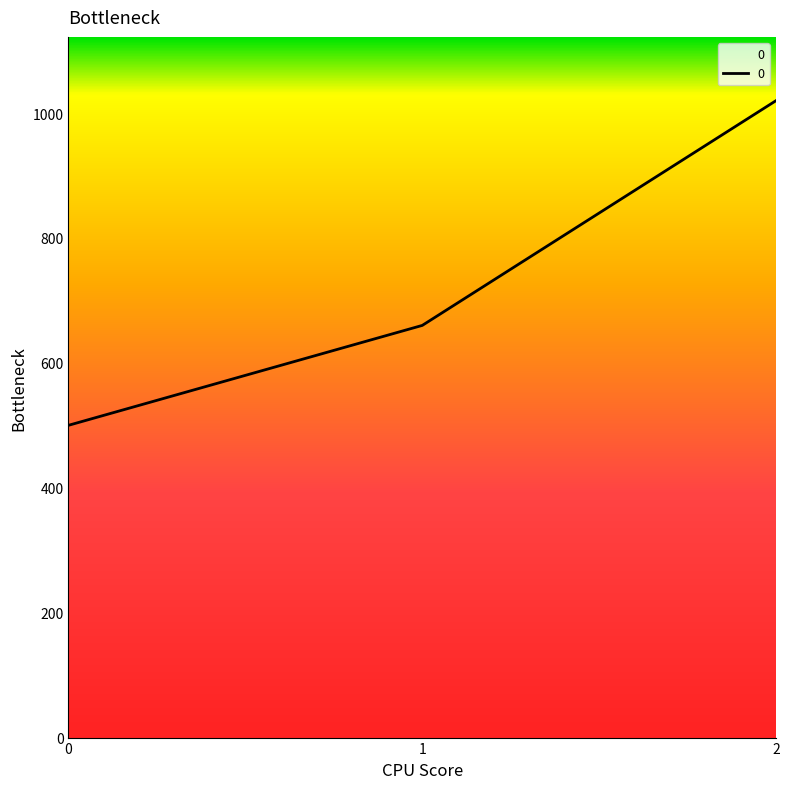

What is the sum of all values?

2180